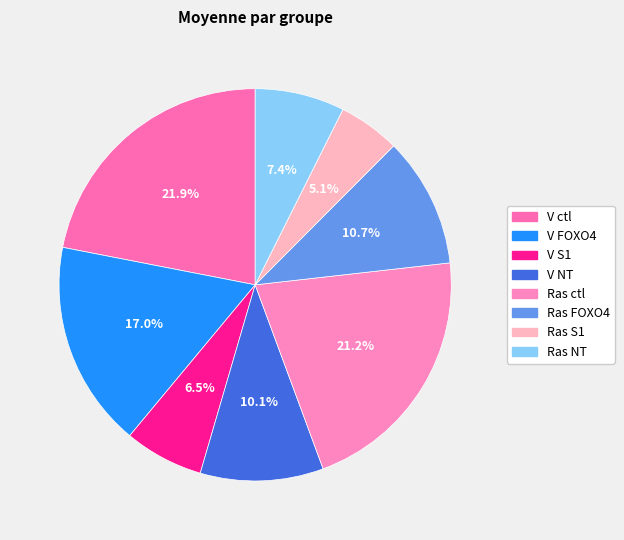

Count the number of slices in the pie.

8